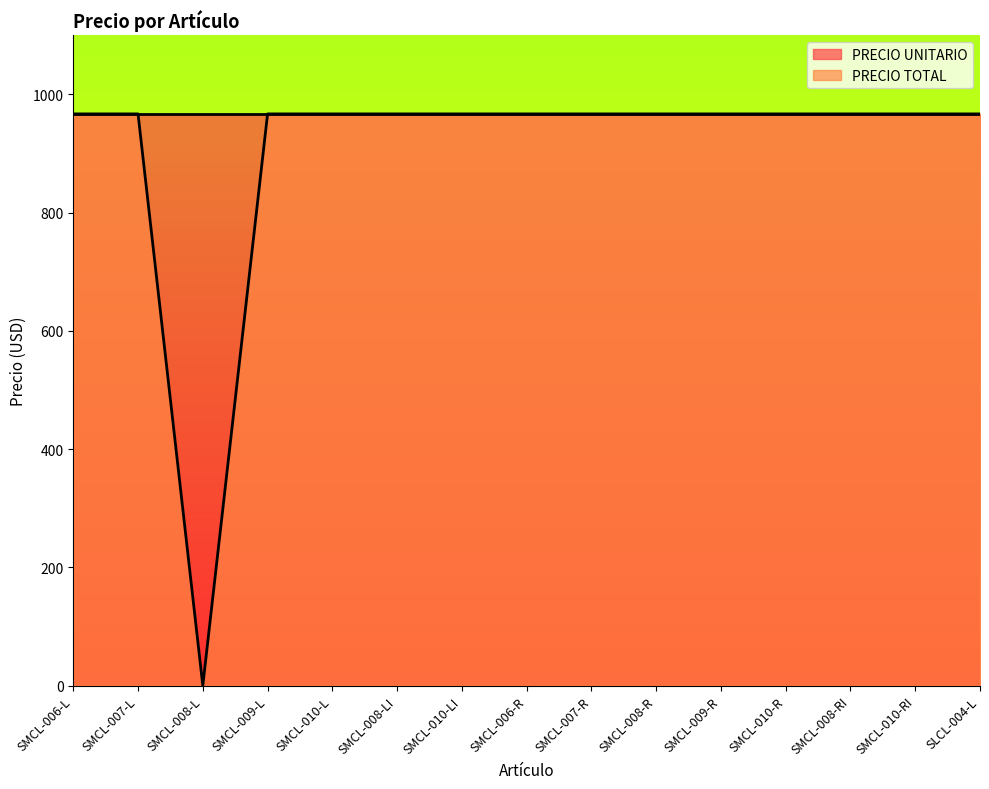

How many data points are above 967?

14